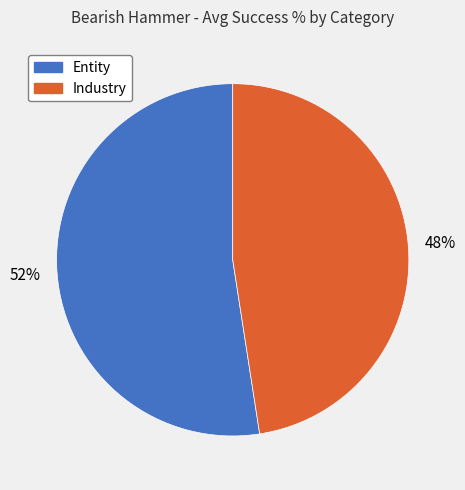

How many segments does this pie chart have?

2